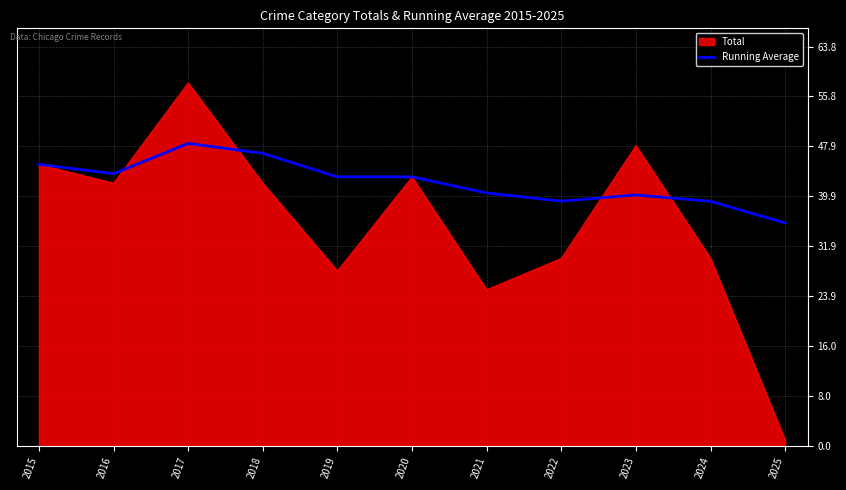

Rank the series by their average value, from lowest to highest.

Total, Running Average